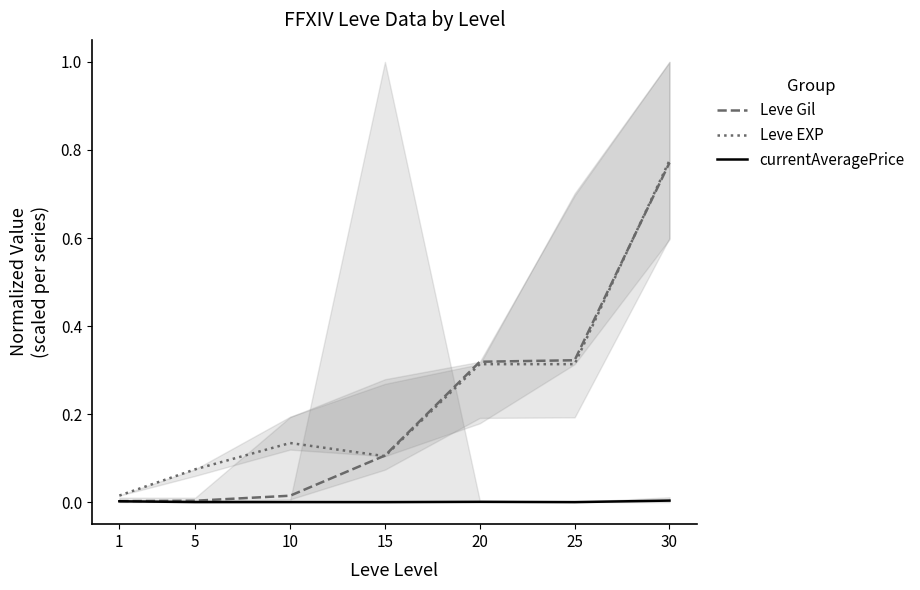

Does the chart have visible grid lines?

No